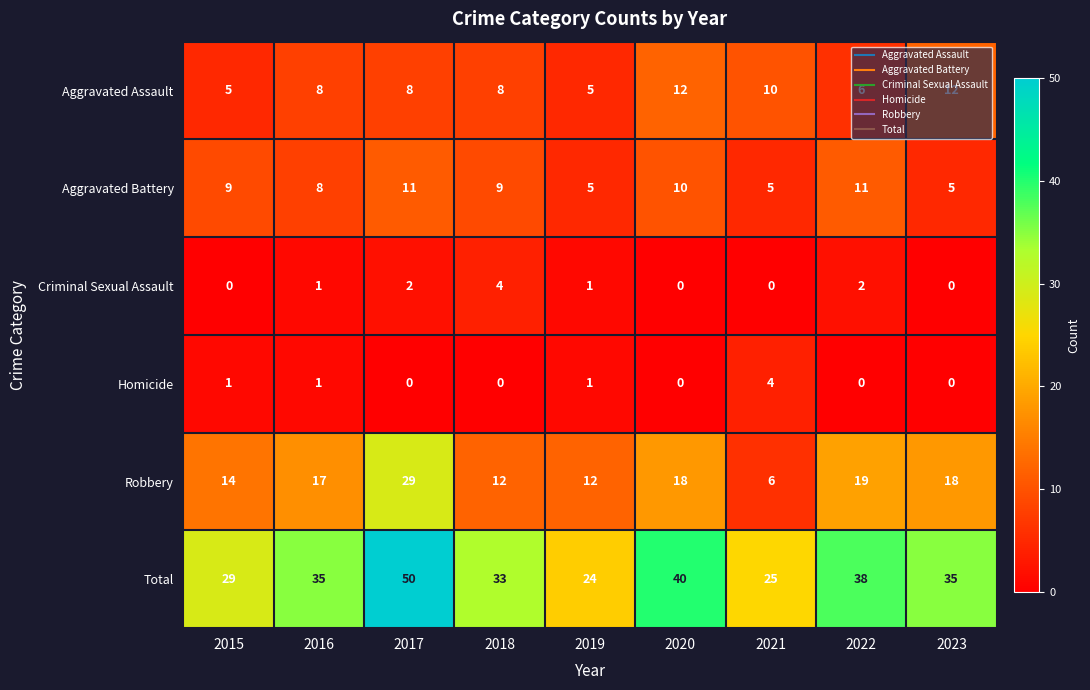

The Aggravated Battery series shows 9 at 2015. True or false?

True